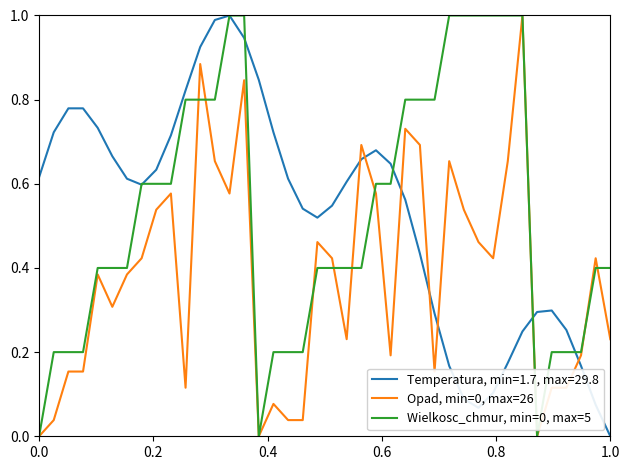

Does the chart display data point markers on the line(s)?

No